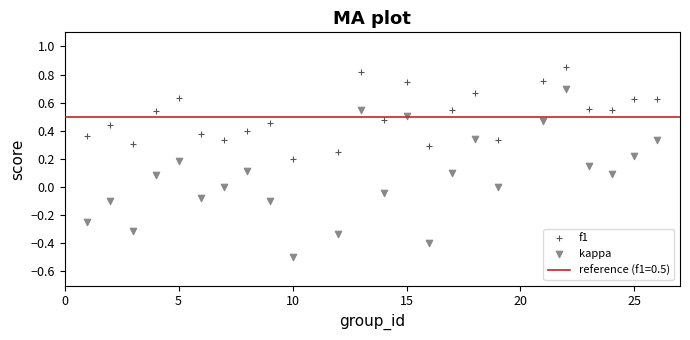

Across all data points, what is the range of X values (max minus min)?

25.0